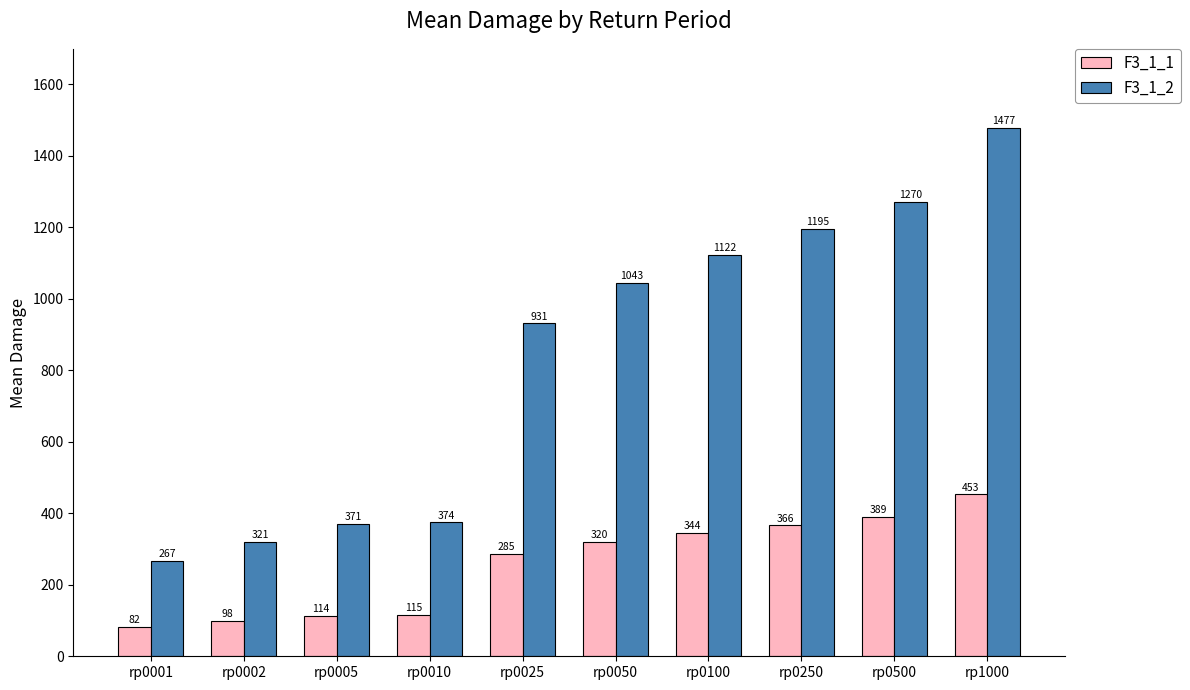

What is the average value of the F3_1_1 series?

256.6